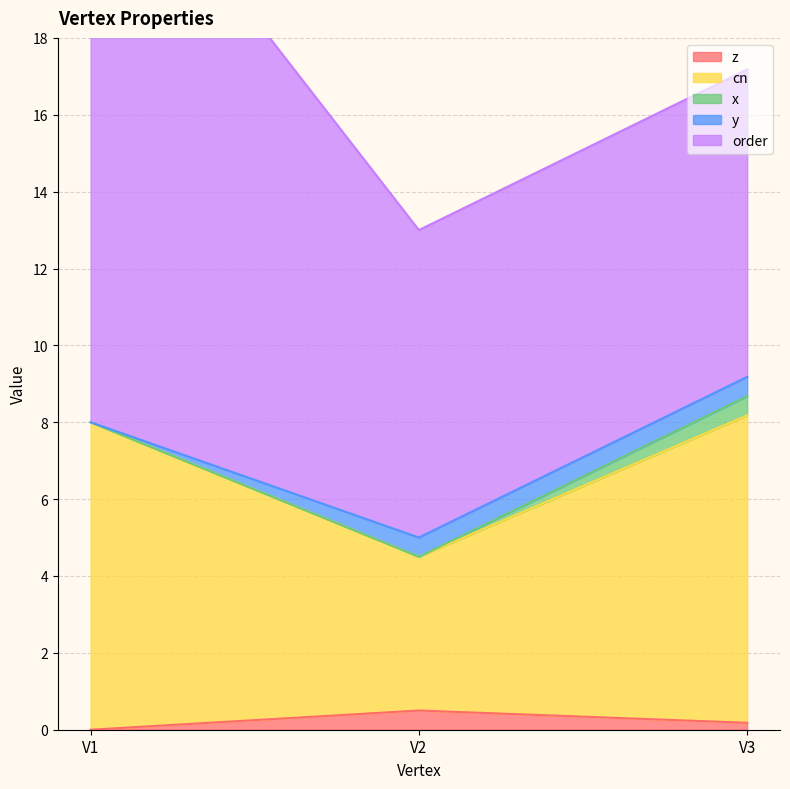

Rank the categories by z value from lowest to highest.

V1, V3, V2